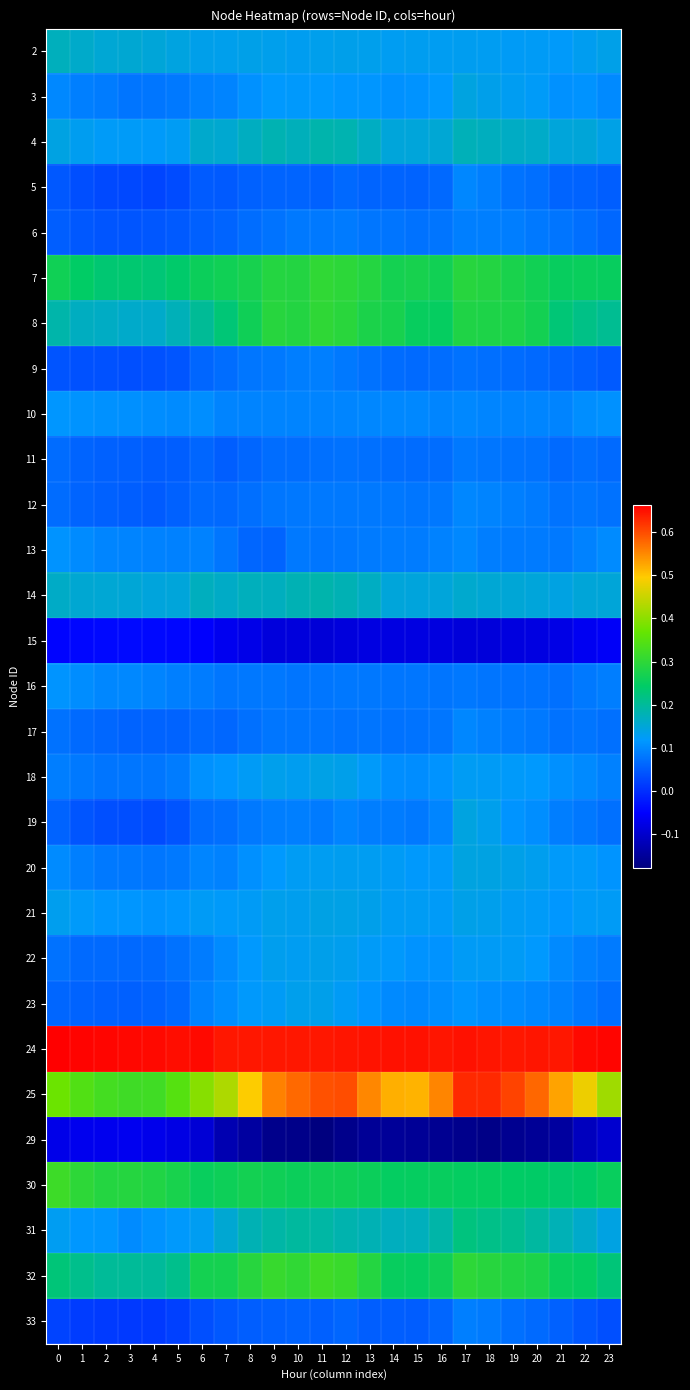

Reading left to right, transcribe all the data shown in this chart.

2: 0=0.2	1=0.2	2=0.2	3=0.2	4=0.1	5=0.1	6=0.1	7=0.1	8=0.1	9=0.1	10=0.1	11=0.1	12=0.1	13=0.1	14=0.1	15=0.1	16=0.1	17=0.1	18=0.1	19=0.1	20=0.1	21=0.1	22=0.1	23=0.1
3: 0=0.1	1=0.1	2=0.1	3=0.1	4=0.1	5=0.1	6=0.1	7=0.1	8=0.1	9=0.1	10=0.1	11=0.1	12=0.1	13=0.1	14=0.1	15=0.1	16=0.1	17=0.1	18=0.1	19=0.1	20=0.1	21=0.1	22=0.1	23=0.1
4: 0=0.1	1=0.1	2=0.1	3=0.1	4=0.1	5=0.1	6=0.2	7=0.2	8=0.2	9=0.2	10=0.2	11=0.2	12=0.2	13=0.2	14=0.1	15=0.1	16=0.2	17=0.2	18=0.2	19=0.2	20=0.2	21=0.1	22=0.1	23=0.1
5: 0=0.0	1=0.0	2=0.0	3=0.0	4=0.0	5=0.0	6=0.1	7=0.0	8=0.1	9=0.1	10=0.1	11=0.1	12=0.1	13=0.1	14=0.1	15=0.1	16=0.1	17=0.1	18=0.1	19=0.1	20=0.1	21=0.1	22=0.1	23=0.1
6: 0=0.1	1=0.0	2=0.0	3=0.0	4=0.0	5=0.0	6=0.1	7=0.1	8=0.1	9=0.1	10=0.1	11=0.1	12=0.1	13=0.1	14=0.1	15=0.1	16=0.1	17=0.1	18=0.1	19=0.1	20=0.1	21=0.1	22=0.1	23=0.1
7: 0=0.3	1=0.2	2=0.2	3=0.2	4=0.2	5=0.2	6=0.3	7=0.3	8=0.3	9=0.3	10=0.3	11=0.3	12=0.3	13=0.3	14=0.3	15=0.3	16=0.3	17=0.3	18=0.3	19=0.3	20=0.3	21=0.3	22=0.3	23=0.3
8: 0=0.2	1=0.2	2=0.2	3=0.2	4=0.2	5=0.2	6=0.2	7=0.2	8=0.3	9=0.3	10=0.3	11=0.3	12=0.3	13=0.3	14=0.3	15=0.3	16=0.3	17=0.3	18=0.3	19=0.3	20=0.3	21=0.2	22=0.2	23=0.2
9: 0=0.0	1=0.0	2=0.0	3=0.0	4=0.0	5=0.0	6=0.1	7=0.1	8=0.1	9=0.1	10=0.1	11=0.1	12=0.1	13=0.1	14=0.1	15=0.1	16=0.1	17=0.1	18=0.1	19=0.1	20=0.1	21=0.1	22=0.1	23=0.0
10: 0=0.1	1=0.1	2=0.1	3=0.1	4=0.1	5=0.1	6=0.1	7=0.1	8=0.1	9=0.1	10=0.1	11=0.1	12=0.1	13=0.1	14=0.1	15=0.1	16=0.1	17=0.1	18=0.1	19=0.1	20=0.1	21=0.1	22=0.1	23=0.1
11: 0=0.1	1=0.1	2=0.1	3=0.1	4=0.1	5=0.1	6=0.1	7=0.1	8=0.1	9=0.1	10=0.1	11=0.1	12=0.1	13=0.1	14=0.1	15=0.1	16=0.1	17=0.1	18=0.1	19=0.1	20=0.1	21=0.1	22=0.1	23=0.1
12: 0=0.1	1=0.1	2=0.1	3=0.1	4=0.1	5=0.1	6=0.1	7=0.1	8=0.1	9=0.1	10=0.1	11=0.1	12=0.1	13=0.1	14=0.1	15=0.1	16=0.1	17=0.1	18=0.1	19=0.1	20=0.1	21=0.1	22=0.1	23=0.1
13: 0=0.1	1=0.1	2=0.1	3=0.1	4=0.1	5=0.1	6=0.1	7=0.1	8=0.1	9=0.1	10=0.1	11=0.1	12=0.1	13=0.1	14=0.1	15=0.1	16=0.1	17=0.1	18=0.1	19=0.1	20=0.1	21=0.1	22=0.1	23=0.1
14: 0=0.2	1=0.2	2=0.2	3=0.1	4=0.1	5=0.1	6=0.2	7=0.2	8=0.2	9=0.2	10=0.2	11=0.2	12=0.2	13=0.2	14=0.1	15=0.1	16=0.1	17=0.2	18=0.2	19=0.1	20=0.1	21=0.1	22=0.1	23=0.1
15: 0=-0.0	1=-0.0	2=-0.0	3=-0.0	4=-0.0	5=-0.0	6=-0.1	7=-0.1	8=-0.1	9=-0.1	10=-0.1	11=-0.1	12=-0.1	13=-0.1	14=-0.1	15=-0.1	16=-0.1	17=-0.1	18=-0.1	19=-0.1	20=-0.1	21=-0.1	22=-0.1	23=-0.1
16: 0=0.1	1=0.1	2=0.1	3=0.1	4=0.1	5=0.1	6=0.1	7=0.1	8=0.1	9=0.1	10=0.1	11=0.1	12=0.1	13=0.1	14=0.1	15=0.1	16=0.1	17=0.1	18=0.1	19=0.1	20=0.1	21=0.1	22=0.1	23=0.1
17: 0=0.1	1=0.1	2=0.1	3=0.1	4=0.1	5=0.1	6=0.1	7=0.1	8=0.1	9=0.1	10=0.1	11=0.1	12=0.1	13=0.1	14=0.1	15=0.1	16=0.1	17=0.1	18=0.1	19=0.1	20=0.1	21=0.1	22=0.1	23=0.1
18: 0=0.1	1=0.1	2=0.1	3=0.1	4=0.1	5=0.1	6=0.1	7=0.1	8=0.1	9=0.1	10=0.1	11=0.1	12=0.1	13=0.1	14=0.1	15=0.1	16=0.1	17=0.1	18=0.1	19=0.1	20=0.1	21=0.1	22=0.1	23=0.1
19: 0=0.1	1=0.0	2=0.0	3=0.0	4=0.0	5=0.0	6=0.1	7=0.1	8=0.1	9=0.1	10=0.1	11=0.1	12=0.1	13=0.1	14=0.1	15=0.1	16=0.1	17=0.1	18=0.1	19=0.1	20=0.1	21=0.1	22=0.1	23=0.1
20: 0=0.1	1=0.1	2=0.1	3=0.1	4=0.1	5=0.1	6=0.1	7=0.1	8=0.1	9=0.1	10=0.1	11=0.1	12=0.1	13=0.1	14=0.1	15=0.1	16=0.1	17=0.1	18=0.1	19=0.1	20=0.1	21=0.1	22=0.1	23=0.1
21: 0=0.1	1=0.1	2=0.1	3=0.1	4=0.1	5=0.1	6=0.1	7=0.1	8=0.1	9=0.1	10=0.1	11=0.1	12=0.1	13=0.1	14=0.1	15=0.1	16=0.1	17=0.1	18=0.1	19=0.1	20=0.1	21=0.1	22=0.1	23=0.1
22: 0=0.1	1=0.1	2=0.1	3=0.1	4=0.1	5=0.1	6=0.1	7=0.1	8=0.1	9=0.1	10=0.1	11=0.1	12=0.1	13=0.1	14=0.1	15=0.1	16=0.1	17=0.1	18=0.1	19=0.1	20=0.1	21=0.1	22=0.1	23=0.1
23: 0=0.1	1=0.1	2=0.1	3=0.1	4=0.1	5=0.1	6=0.1	7=0.1	8=0.1	9=0.1	10=0.1	11=0.1	12=0.1	13=0.1	14=0.1	15=0.1	16=0.1	17=0.1	18=0.1	19=0.1	20=0.1	21=0.1	22=0.1	23=0.1
24: 0=0.7	1=0.7	2=0.7	3=0.7	4=0.7	5=0.7	6=0.7	7=0.6	8=0.6	9=0.6	10=0.6	11=0.6	12=0.6	13=0.6	14=0.6	15=0.6	16=0.6	17=0.6	18=0.6	19=0.6	20=0.6	21=0.6	22=0.7	23=0.7
25: 0=0.4	1=0.3	2=0.3	3=0.3	4=0.3	5=0.3	6=0.4	7=0.4	8=0.5	9=0.6	10=0.6	11=0.6	12=0.6	13=0.6	14=0.5	15=0.5	16=0.6	17=0.6	18=0.6	19=0.6	20=0.6	21=0.5	22=0.5	23=0.4
29: 0=-0.1	1=-0.1	2=-0.1	3=-0.1	4=-0.1	5=-0.1	6=-0.1	7=-0.1	8=-0.1	9=-0.2	10=-0.2	11=-0.2	12=-0.2	13=-0.2	14=-0.2	15=-0.2	16=-0.2	17=-0.2	18=-0.2	19=-0.2	20=-0.2	21=-0.1	22=-0.1	23=-0.1
30: 0=0.3	1=0.3	2=0.3	3=0.3	4=0.3	5=0.3	6=0.3	7=0.3	8=0.3	9=0.3	10=0.3	11=0.3	12=0.3	13=0.3	14=0.2	15=0.3	16=0.3	17=0.2	18=0.2	19=0.2	20=0.2	21=0.2	22=0.2	23=0.3
31: 0=0.1	1=0.1	2=0.1	3=0.1	4=0.1	5=0.1	6=0.1	7=0.2	8=0.2	9=0.2	10=0.2	11=0.2	12=0.2	13=0.2	14=0.2	15=0.2	16=0.2	17=0.2	18=0.2	19=0.2	20=0.2	21=0.2	22=0.2	23=0.1
32: 0=0.2	1=0.2	2=0.2	3=0.2	4=0.2	5=0.2	6=0.3	7=0.3	8=0.3	9=0.3	10=0.3	11=0.3	12=0.3	13=0.3	14=0.3	15=0.3	16=0.3	17=0.3	18=0.3	19=0.3	20=0.3	21=0.3	22=0.2	23=0.2
33: 0=0.0	1=0.0	2=0.0	3=0.0	4=0.0	5=0.0	6=0.0	7=0.0	8=0.1	9=0.1	10=0.1	11=0.1	12=0.1	13=0.1	14=0.1	15=0.1	16=0.1	17=0.1	18=0.1	19=0.1	20=0.1	21=0.1	22=0.0	23=0.0